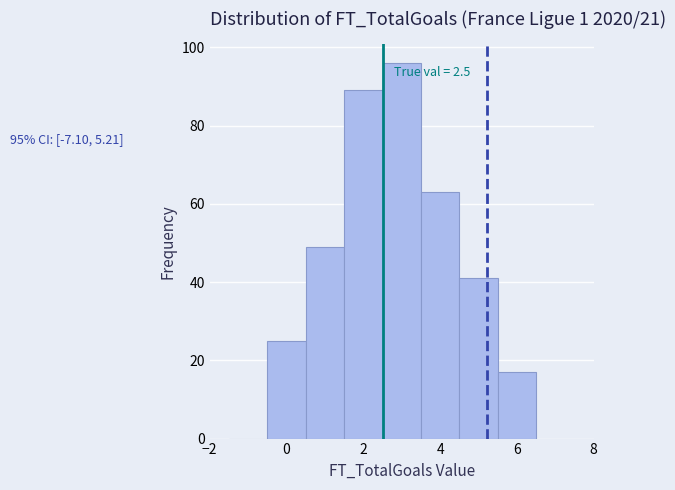

Which range on the x-axis has the tallest bar?

2.5 to 3.5